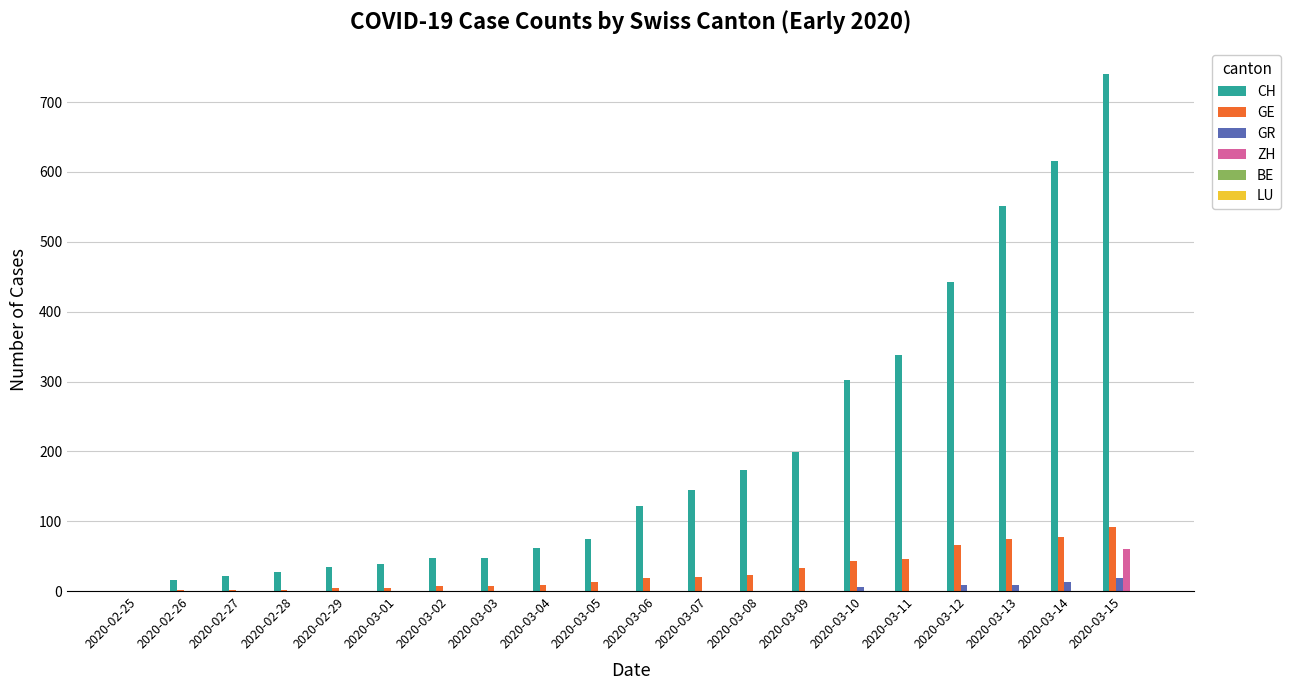

The value of GE at 2020-03-12 is 66. True or false?

True